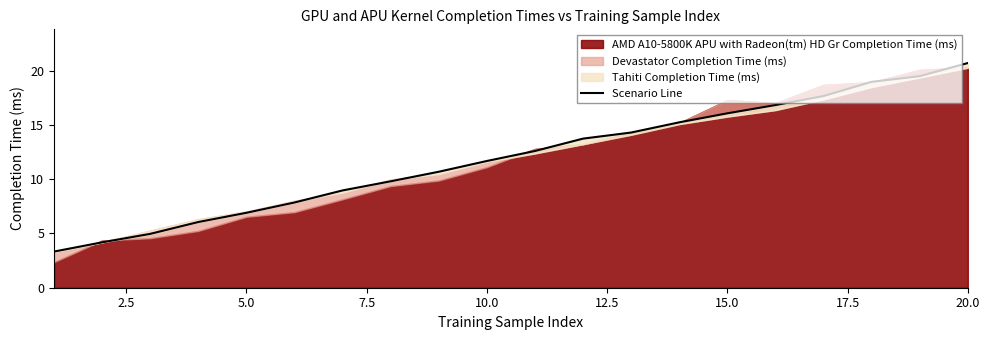

True or false: there are more than 0 points higher than both neighbors.

False